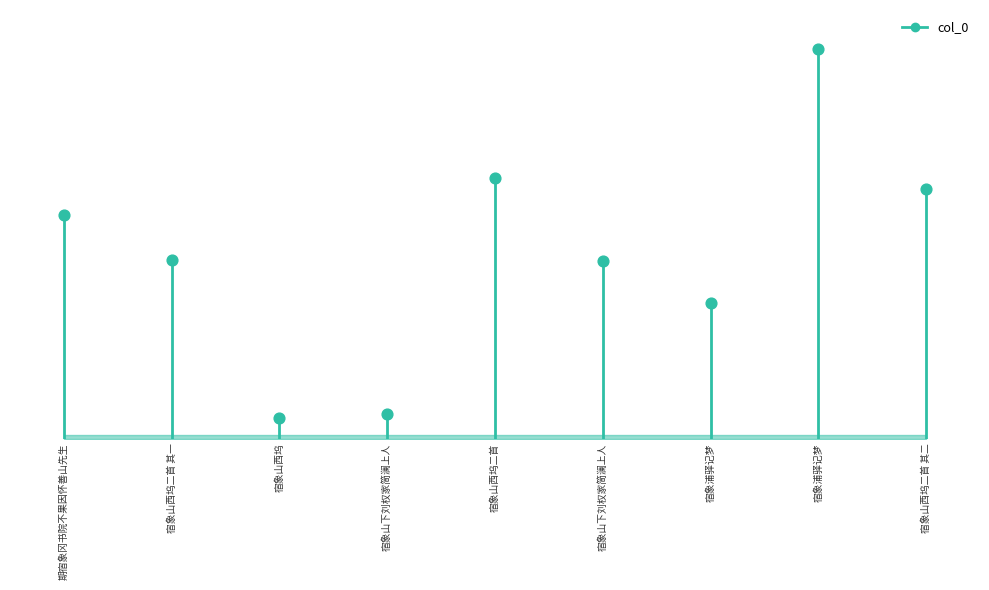

What is the change in value from 宿象山下刘权家简澜上人 to 宿象浦驿记梦?

+566440